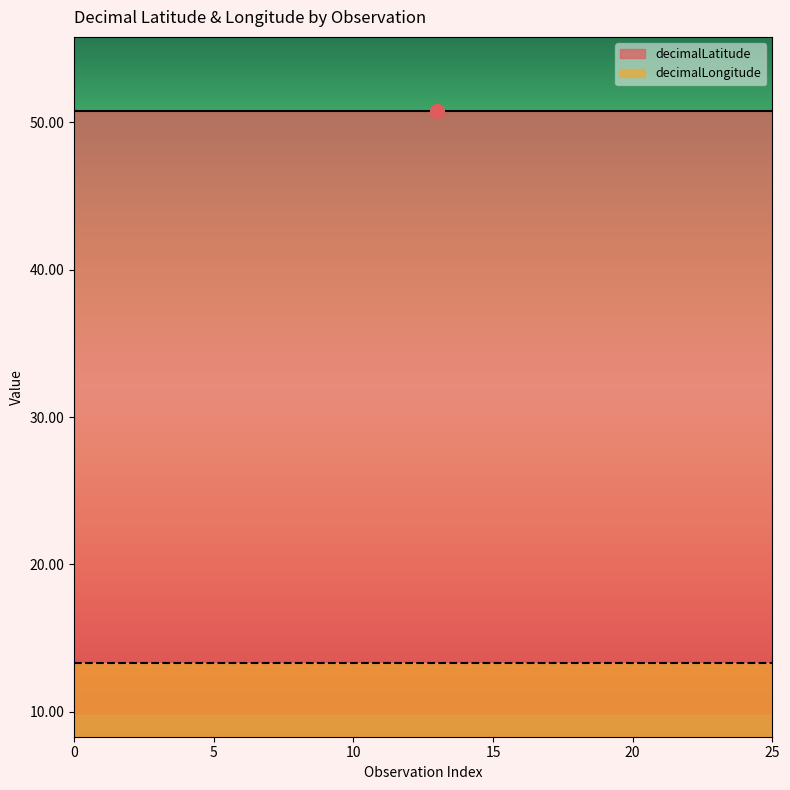

List the series in order of their peak value, lowest first.

decimalLongitude, decimalLatitude